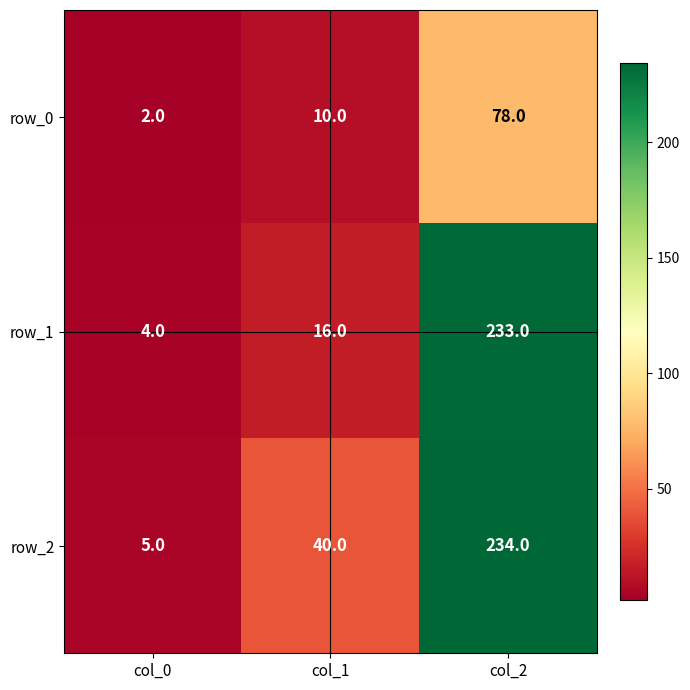

What is the sum of the row_2 values at col_0 and col_2?

239